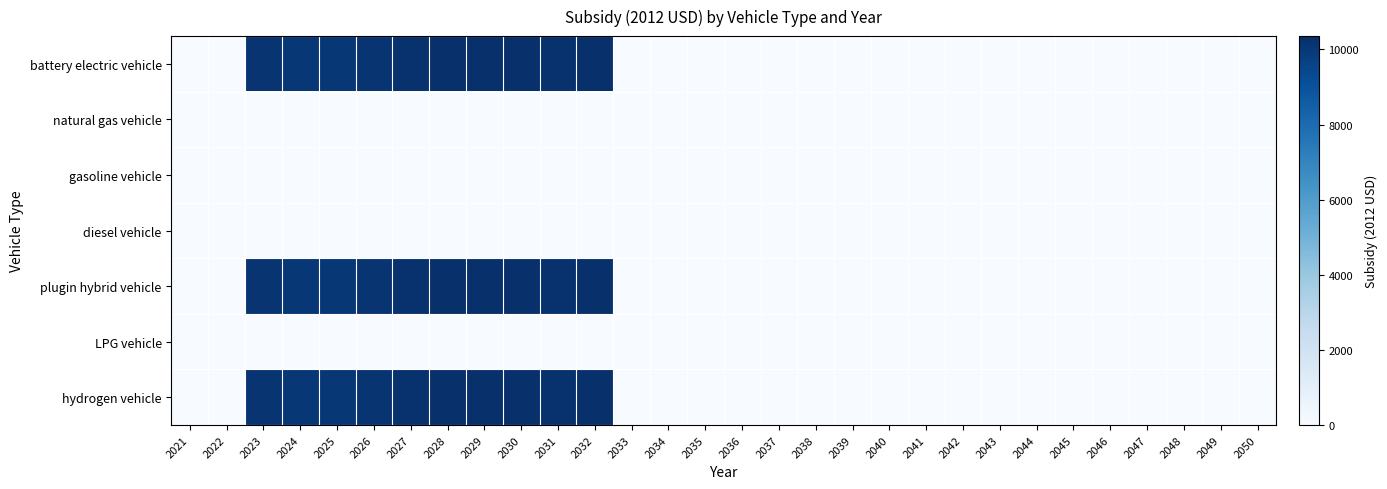

Which label corresponds to the largest value in the chart?

2029